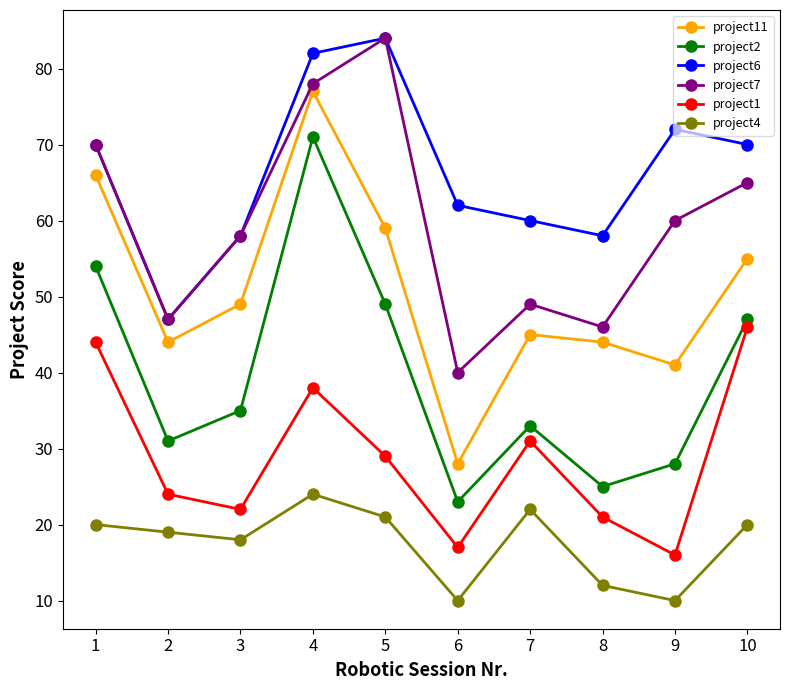

What is the approximate value of project7 at 4, to the nearest 10?

80